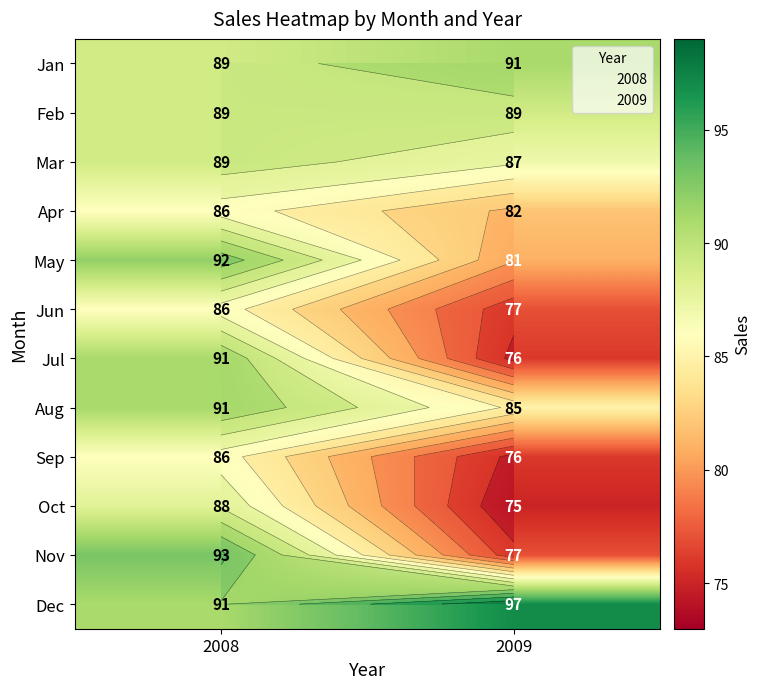

What is the spread (max minus min) of values at 2009?

22